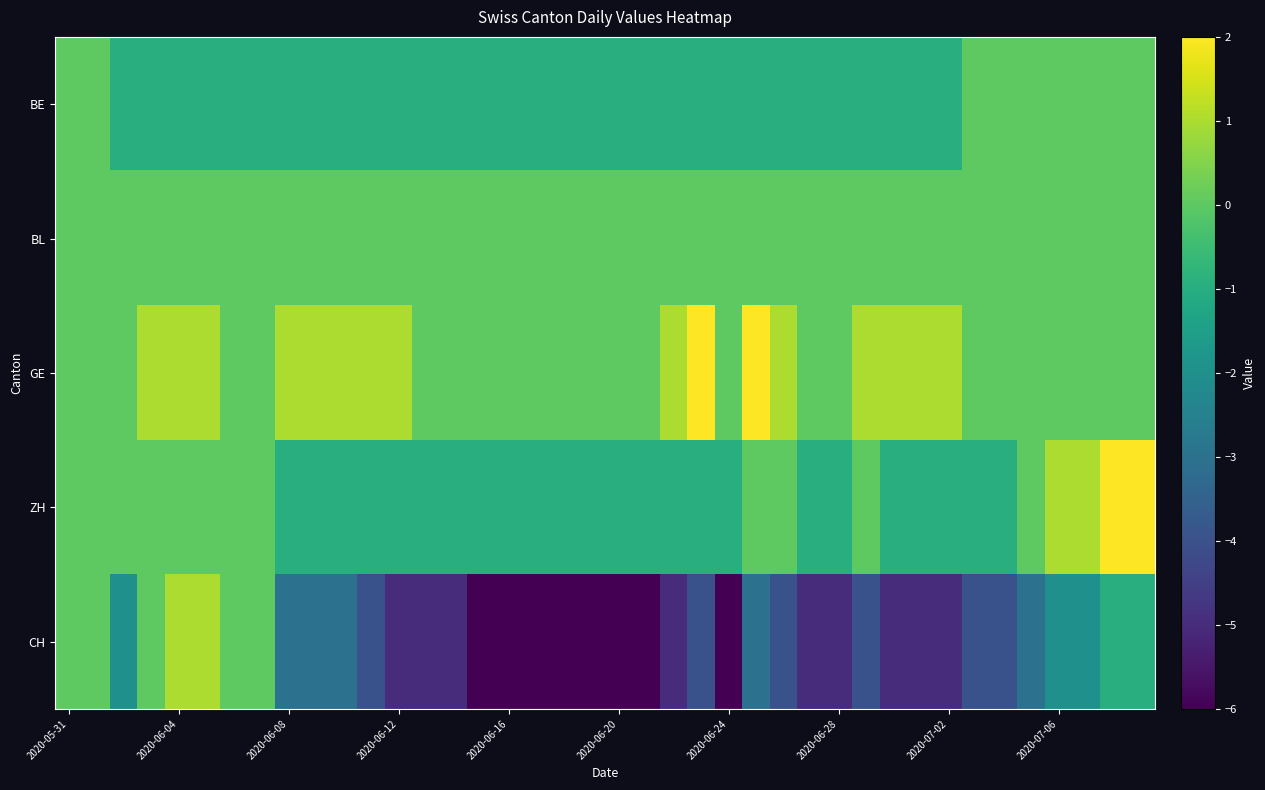

Which series has the largest total across all categories?

GE